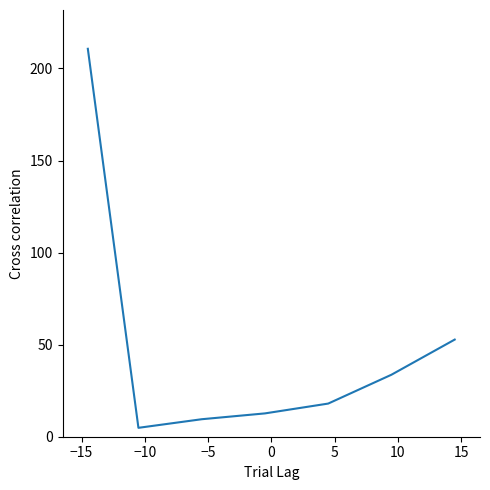

What is the difference between the maximum and second lowest values?

201.2